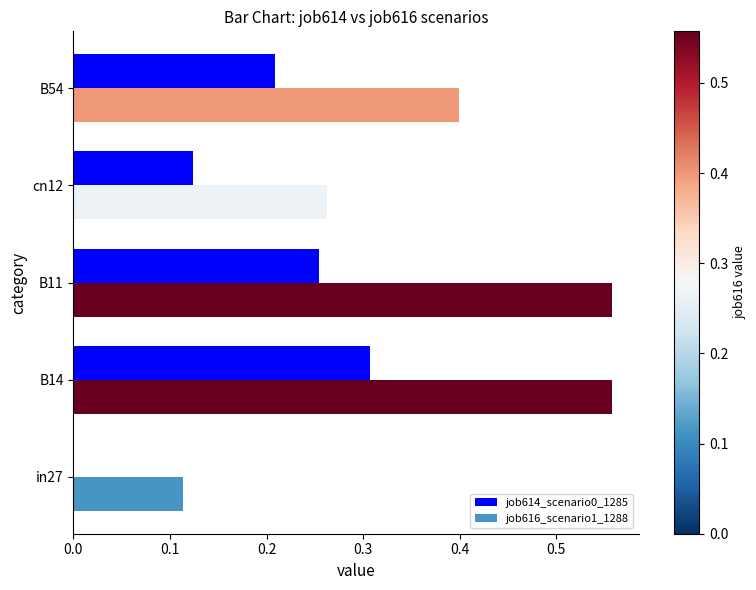

The job614_scenario0_1285 series shows 0.1 at B54. True or false?

False